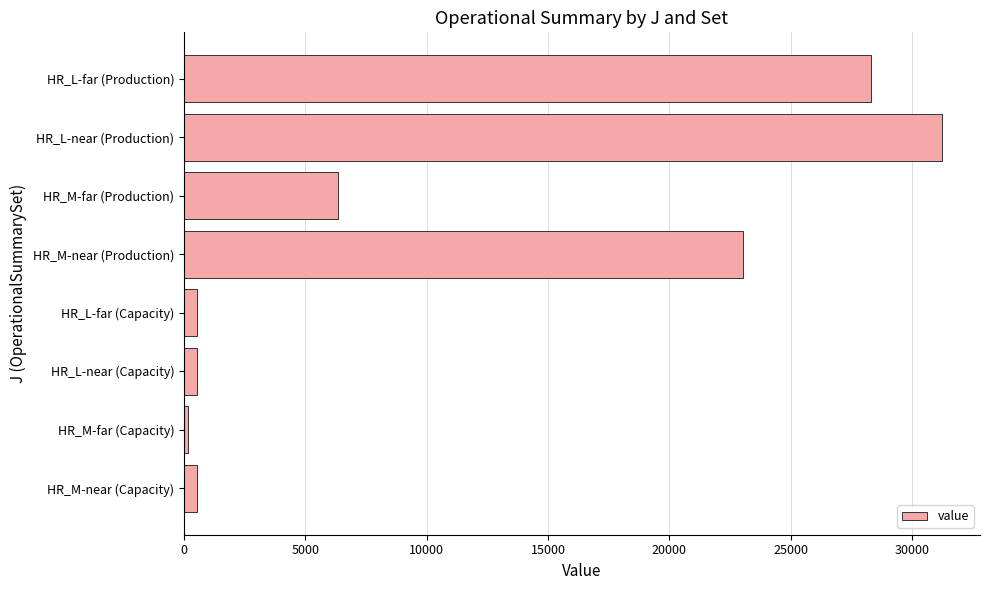

At which label is the value closest to 15696?

HR_M-near (Production)